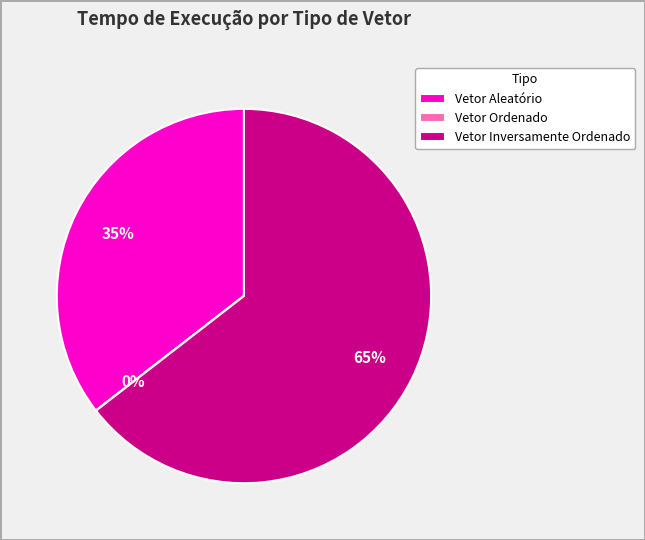

True or false: Vetor Aleatório accounts for 43% of the total.

False